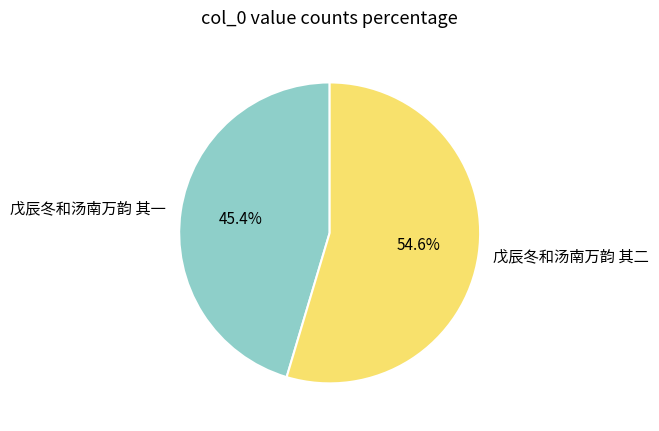

Which category has the smallest portion of the pie?

戊辰冬和汤南万韵 其一